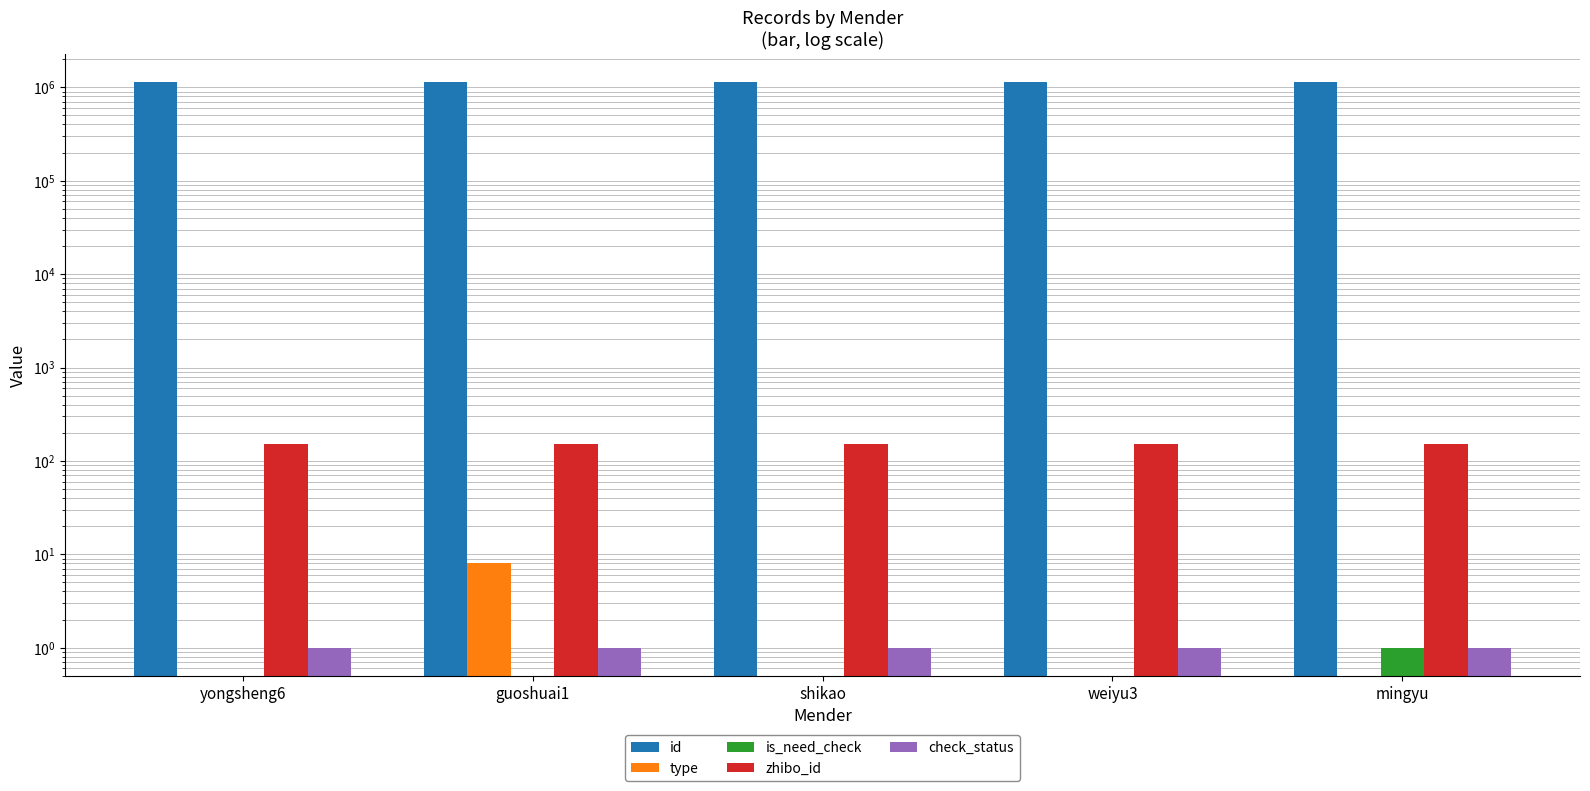

At which category does the chart reach its peak across all series?

yongsheng6